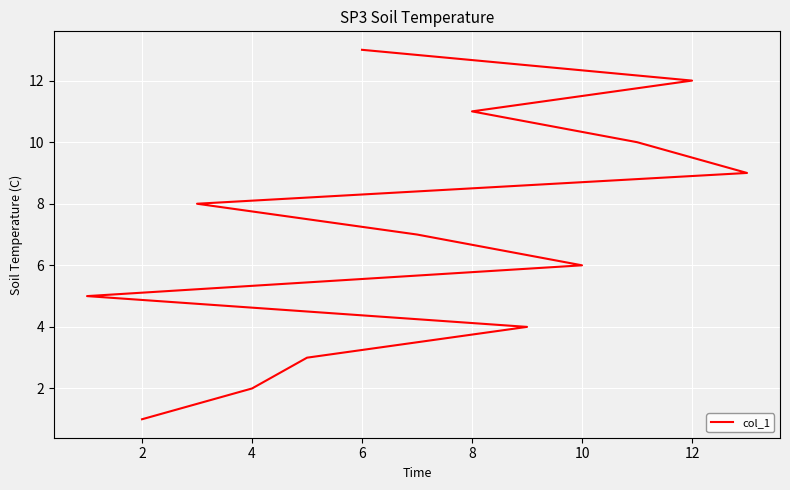

The value at 2 is 1. True or false?

True